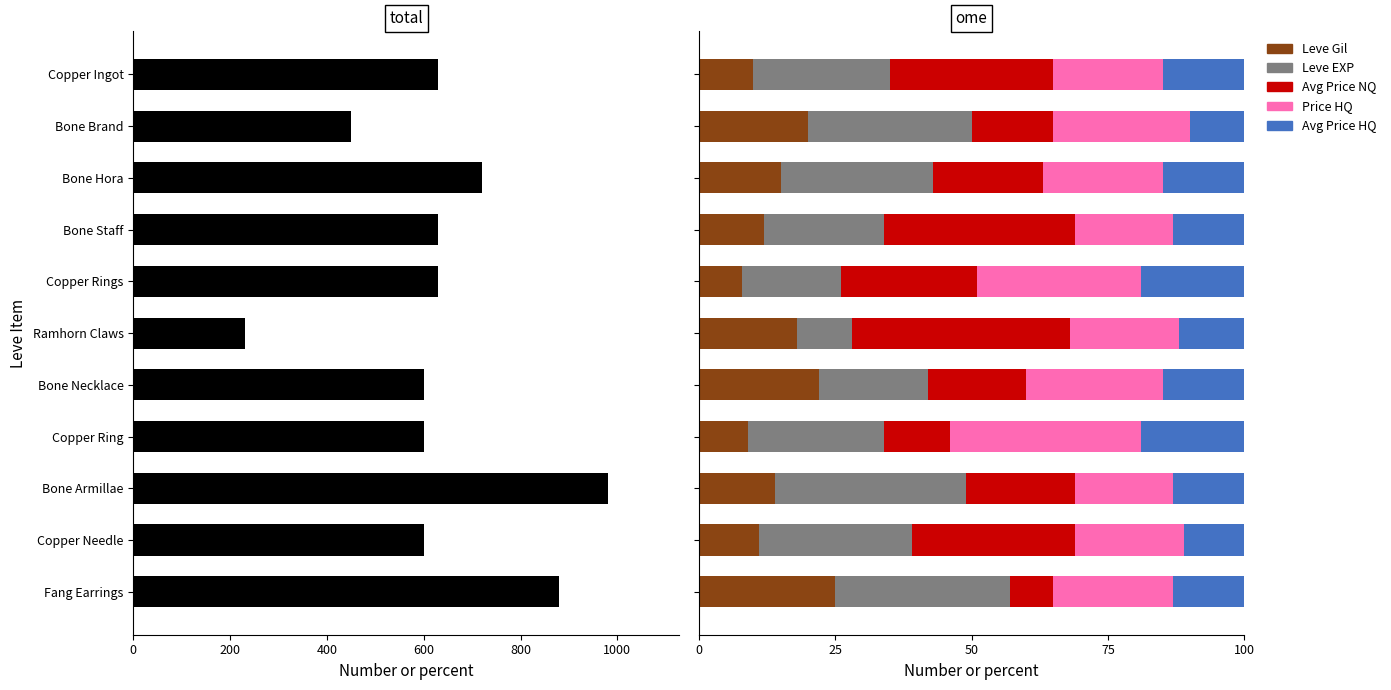

Is it true that Leve Gil equals 14.0 at Bone Armillae?

True